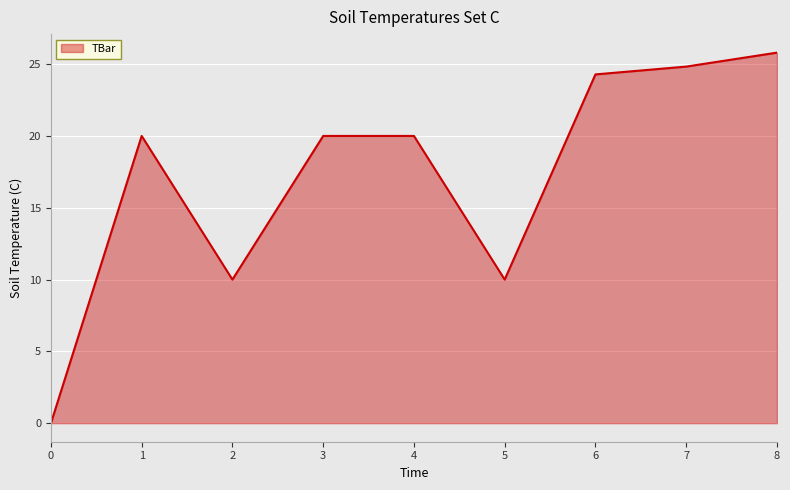

Does the chart display data point markers on the line(s)?

No